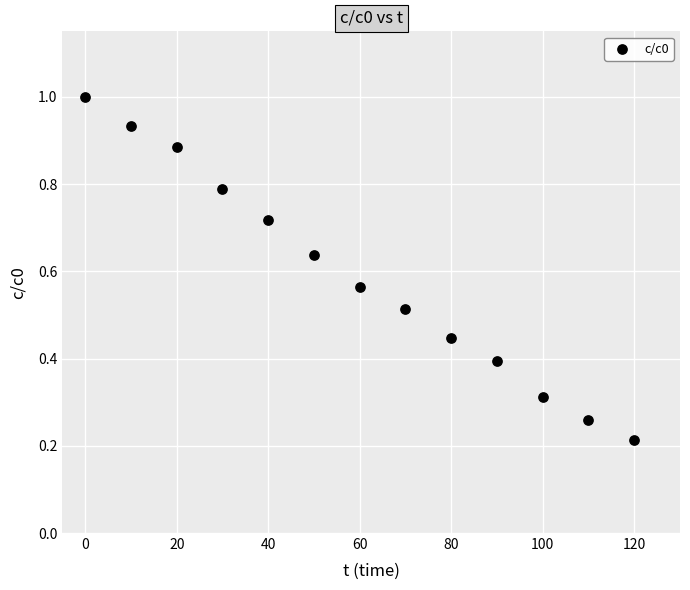

What is the range of Y values (max minus min)?

0.8